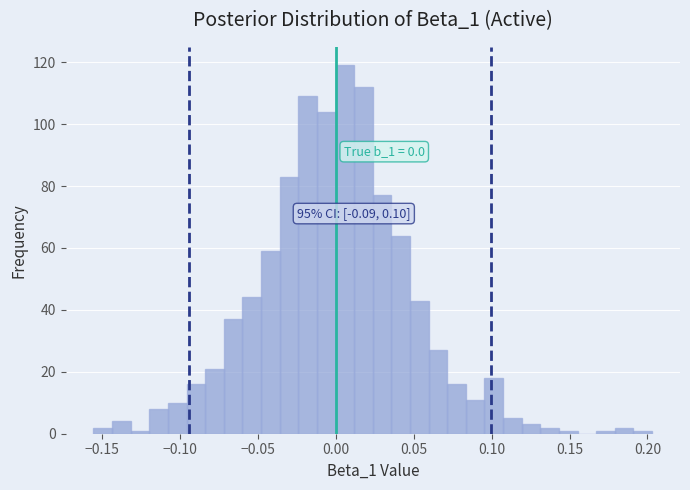

Read against the x-axis, roughly where is the centre of the tallest bar?

0.005